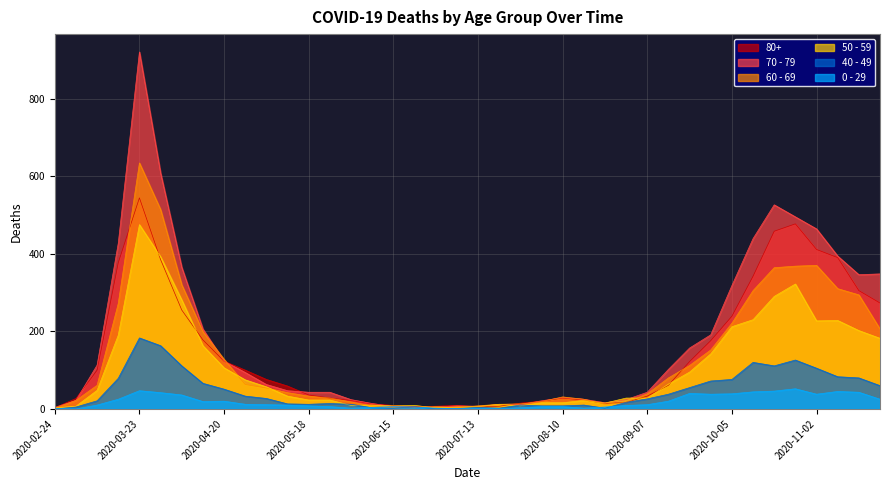

Which series has the largest range (max minus min)?

70 - 79